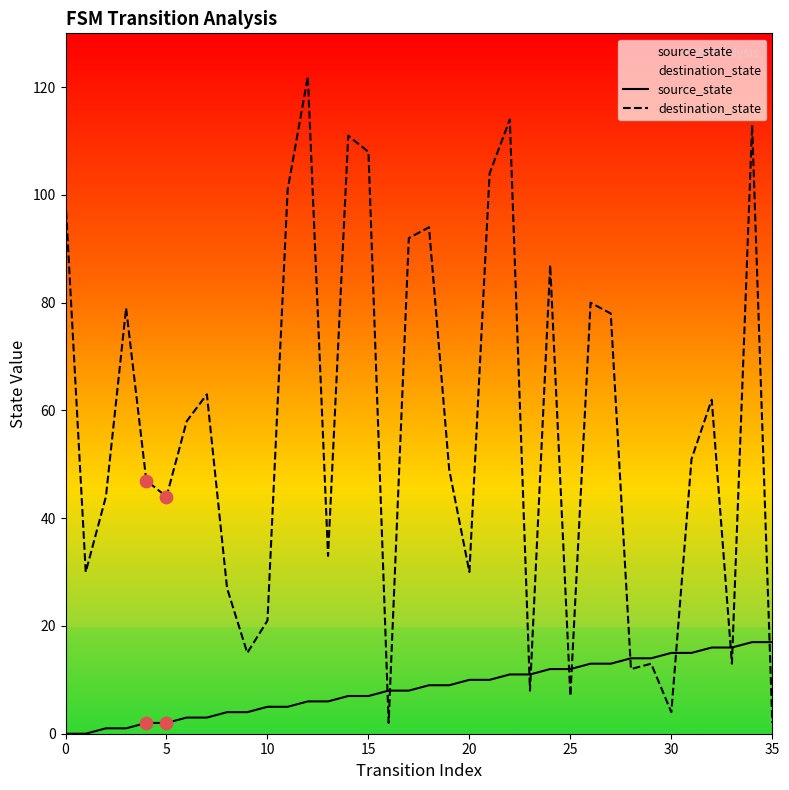

Which series reaches the minimum Y coordinate?

source_state